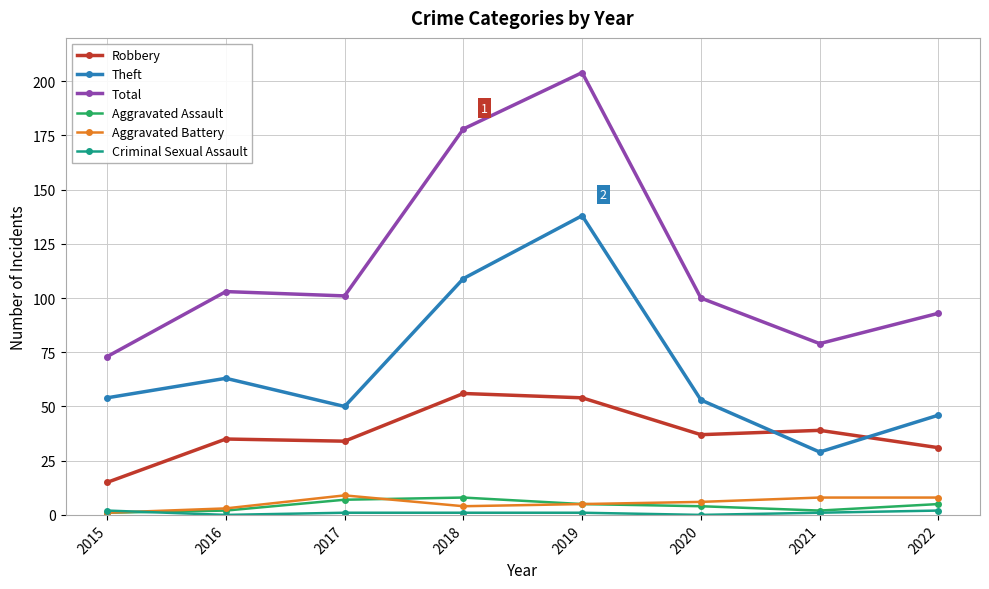

At which category does Theft reach its first local peak?

2016